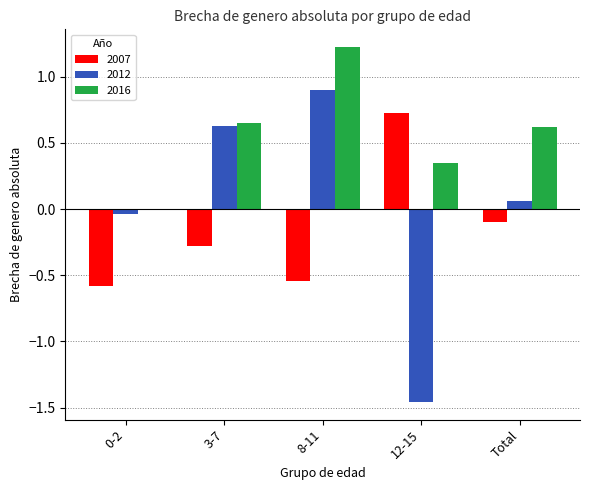

What are all the series names shown in the legend?

2007, 2012, 2016